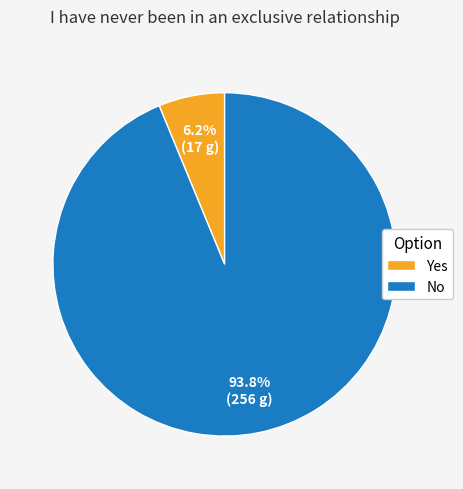

Which has a higher value, Yes or No?

No